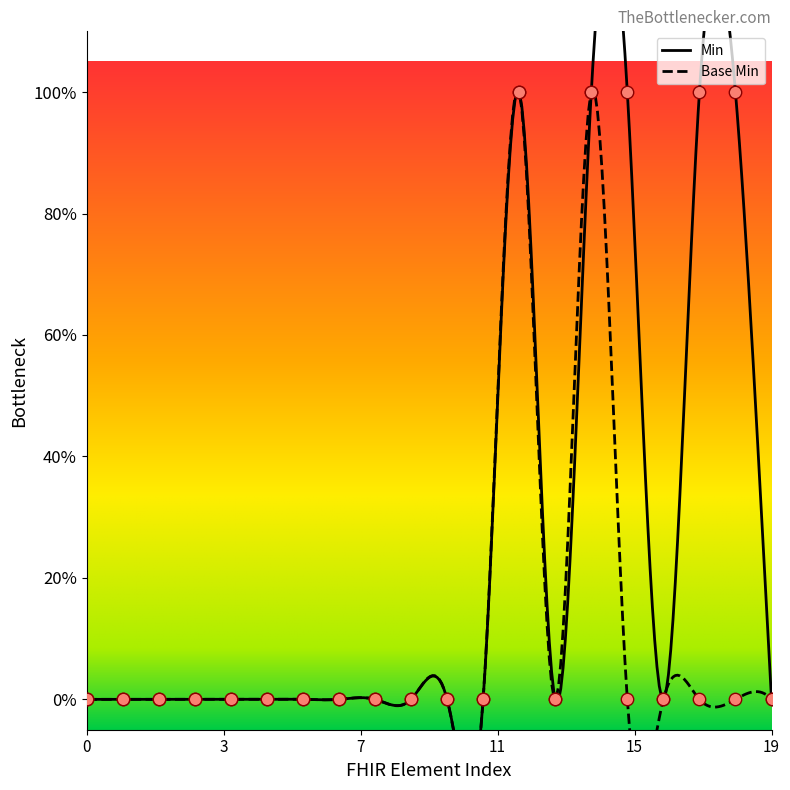

Which series has the largest Y range (max minus min)?

Min